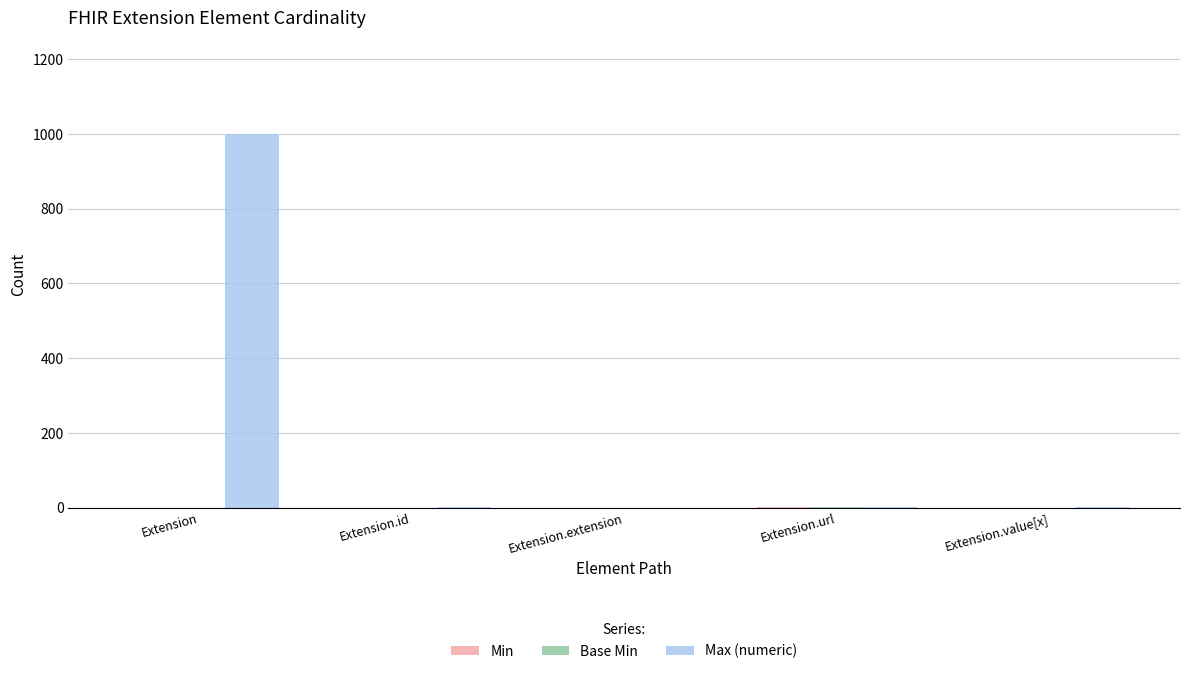

True or false: Max (numeric) has a value of 1662 at Extension.

False